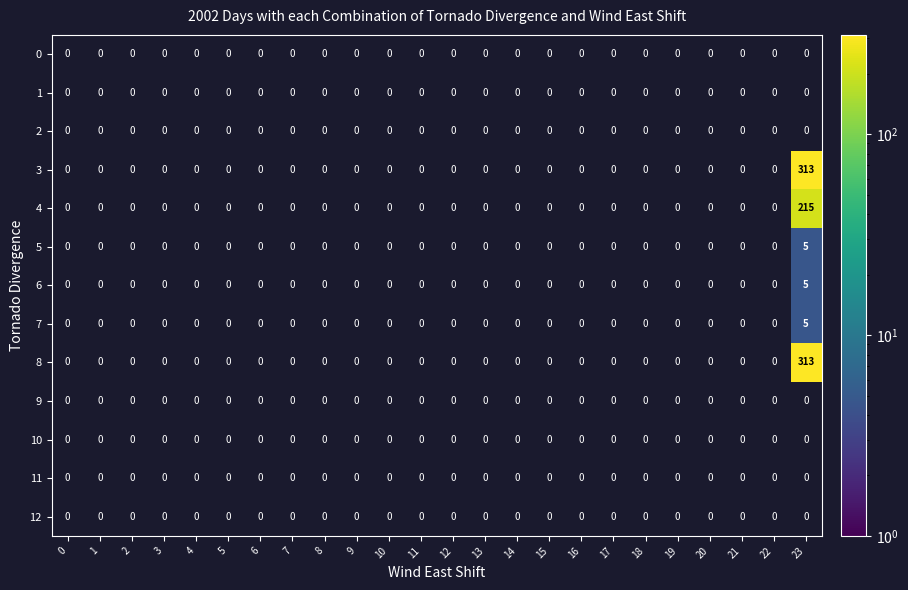

Count the number of categories in the chart.

24